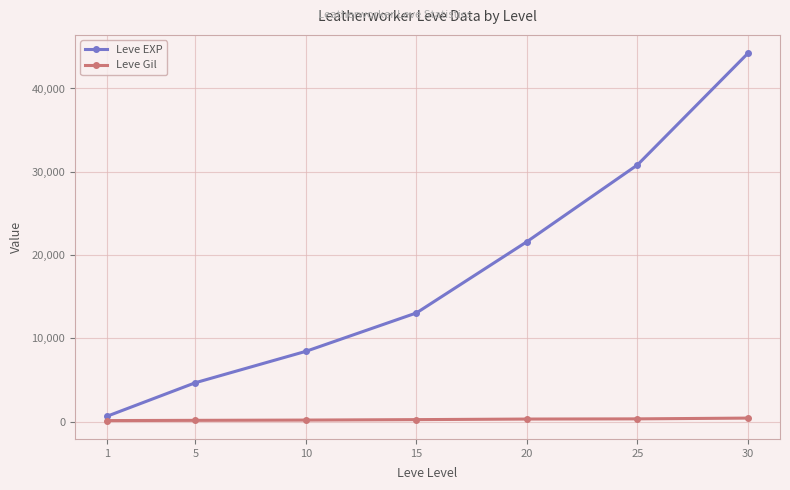

True or false: Leve EXP and Leve Gil cross at least once.

False